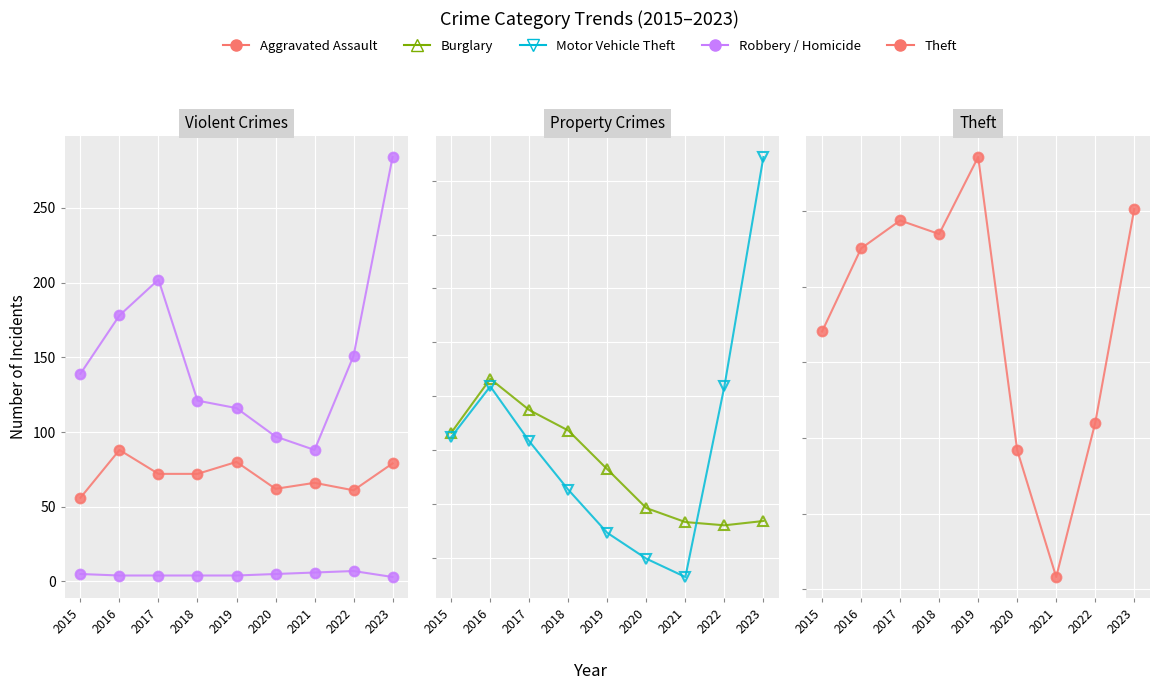

What is the difference between the Burglary values at 2015 and 2020?

70